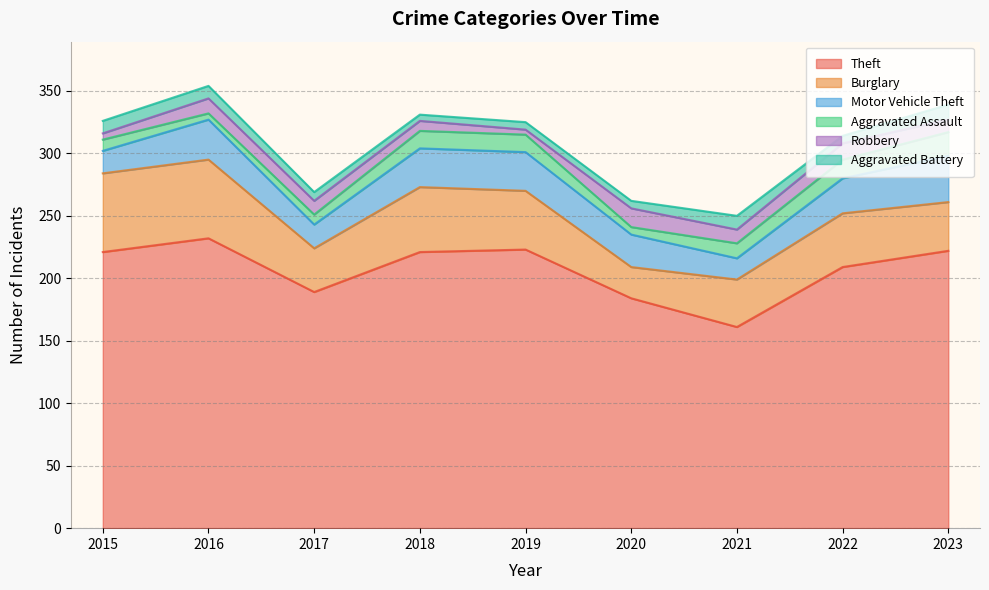

At 2022, list the series in order from largest to smallest.

Theft, Burglary, Motor Vehicle Theft, Aggravated Assault, Robbery, Aggravated Battery